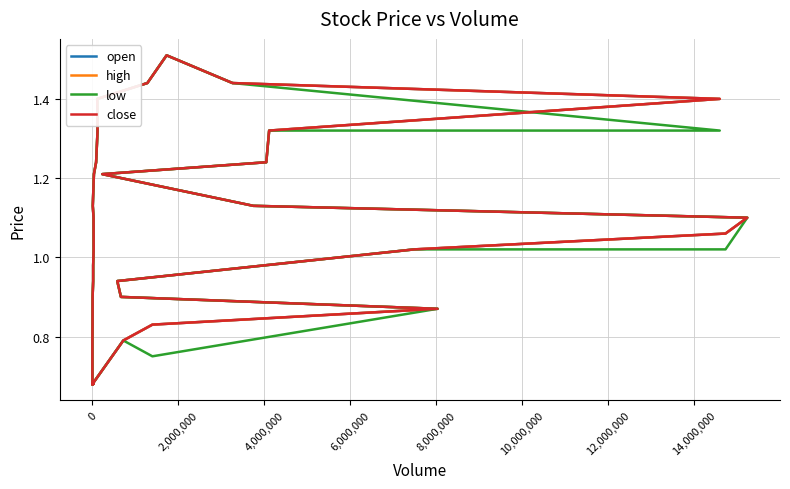

True or false: open has a value of 0.4 at 13.

False